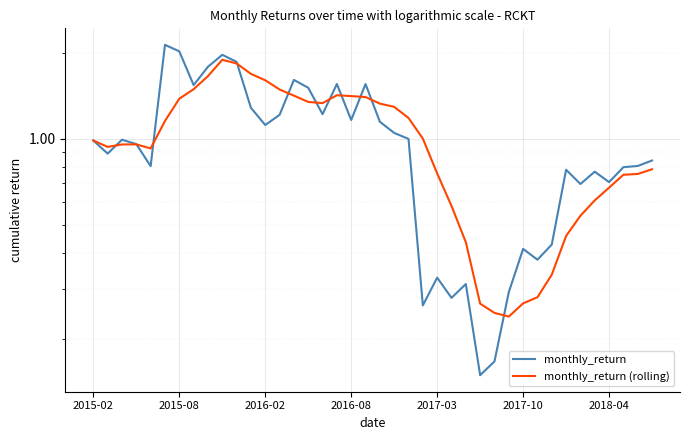

At which category is the sum across all series the highest?

9